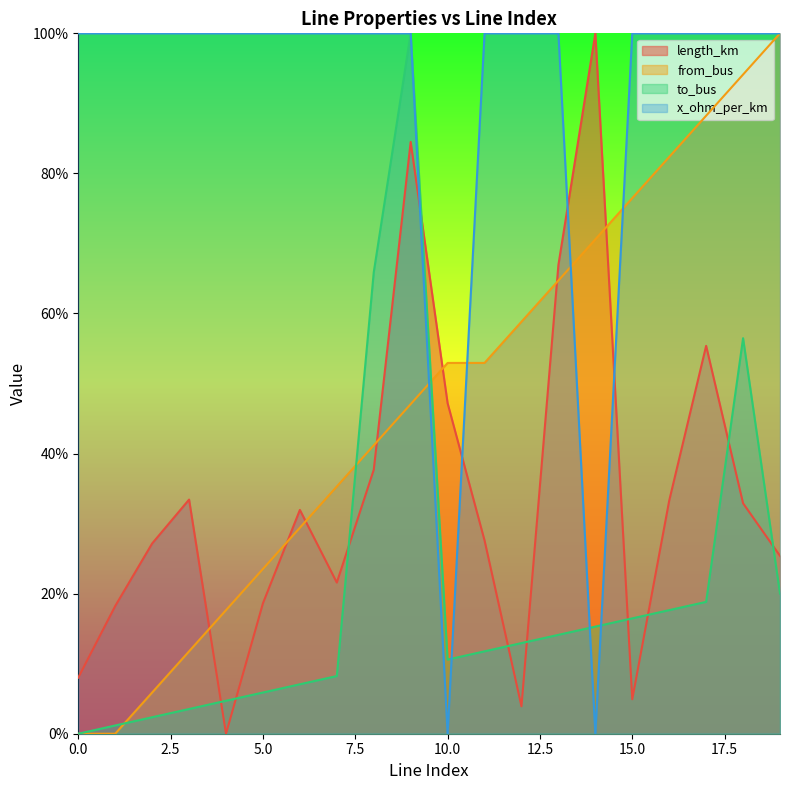

At which label is from_bus closest to 50?

9